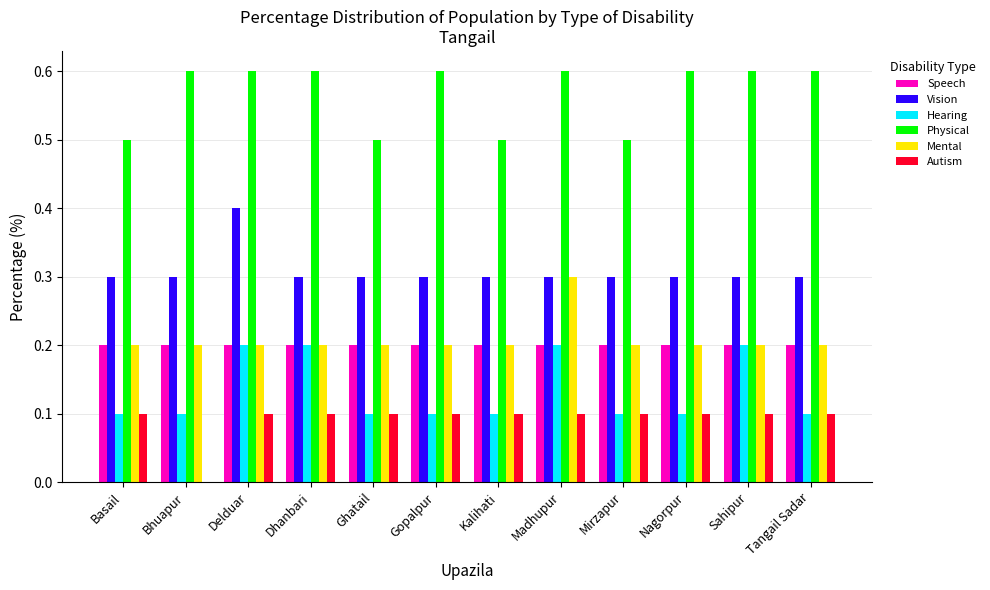

How many groups of bars are there?

12